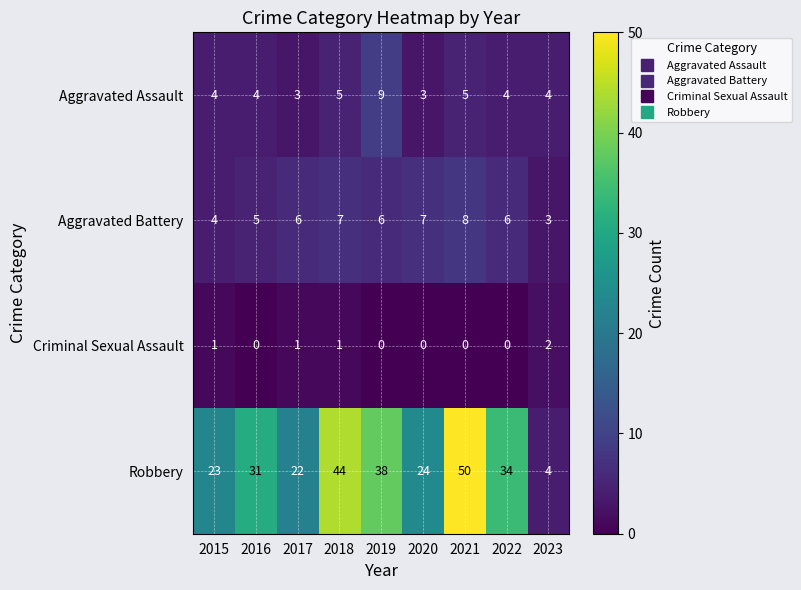

At 2021, list the series in order from largest to smallest.

Robbery, Aggravated Battery, Aggravated Assault, Criminal Sexual Assault